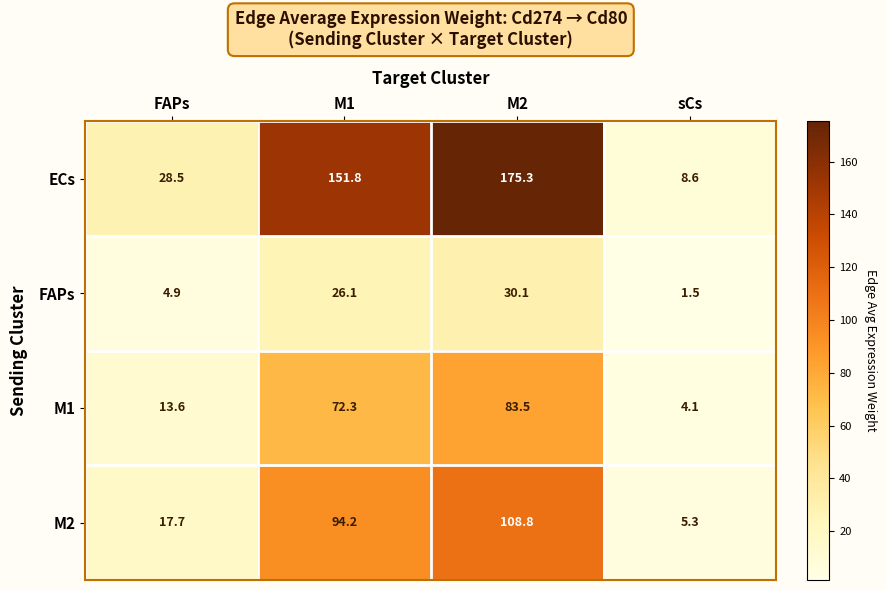

Rank the series by their maximum value, from lowest to highest.

FAPs, M1, M2, ECs